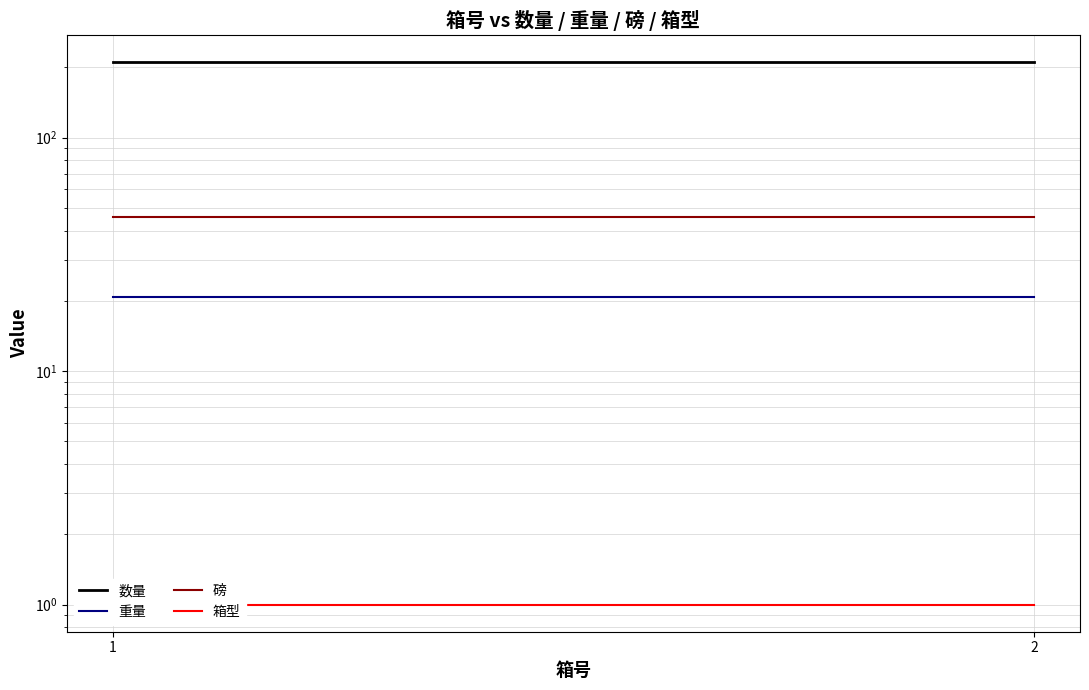

True or false: 磅 has a value of 45.8 at 2.

True